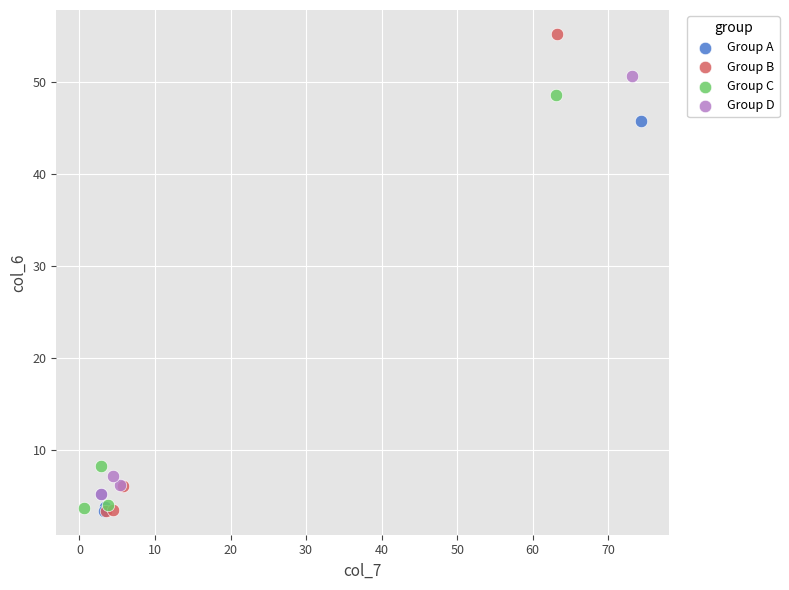

What are all the series names shown in the legend?

Group A, Group B, Group C, Group D